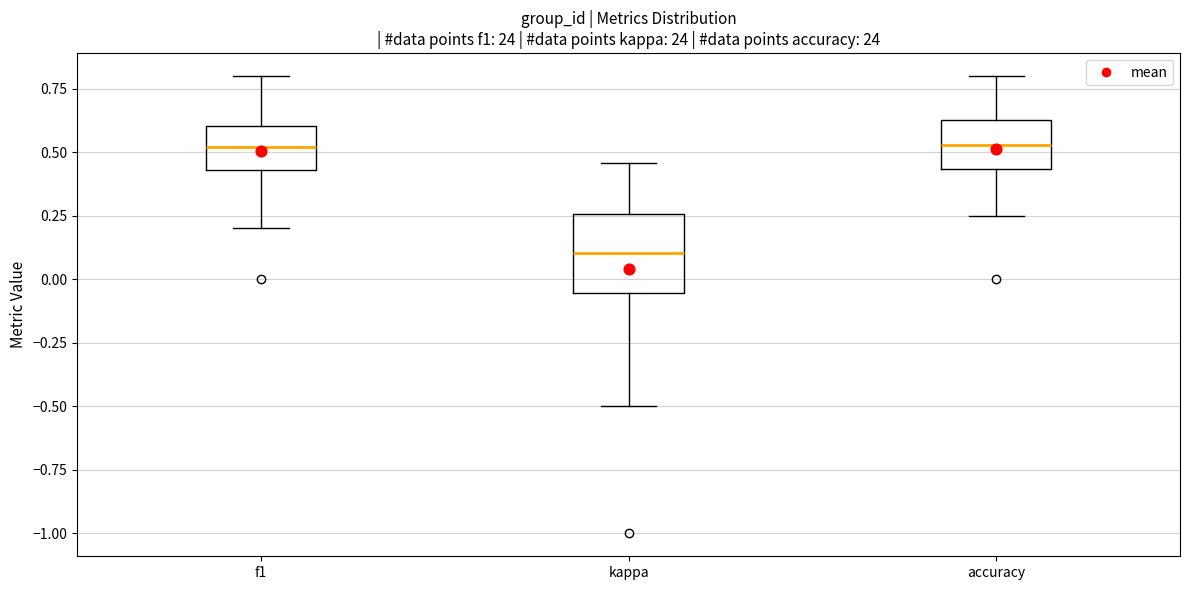

Reading left to right, transcribe this box plot: for each box, give where its median line is, the range the box spans, and where its two whiskers end, as read against the y-axis. The values are not printed on the chart, so give them approximately, as read against the axis.

f1: median 0.50, box 0.45 to 0.60, whiskers 0.20 to 0.80
kappa: median 0.10, box -0.05 to 0.25, whiskers -0.50 to 0.45
accuracy: median 0.55, box 0.45 to 0.65, whiskers 0.25 to 0.80